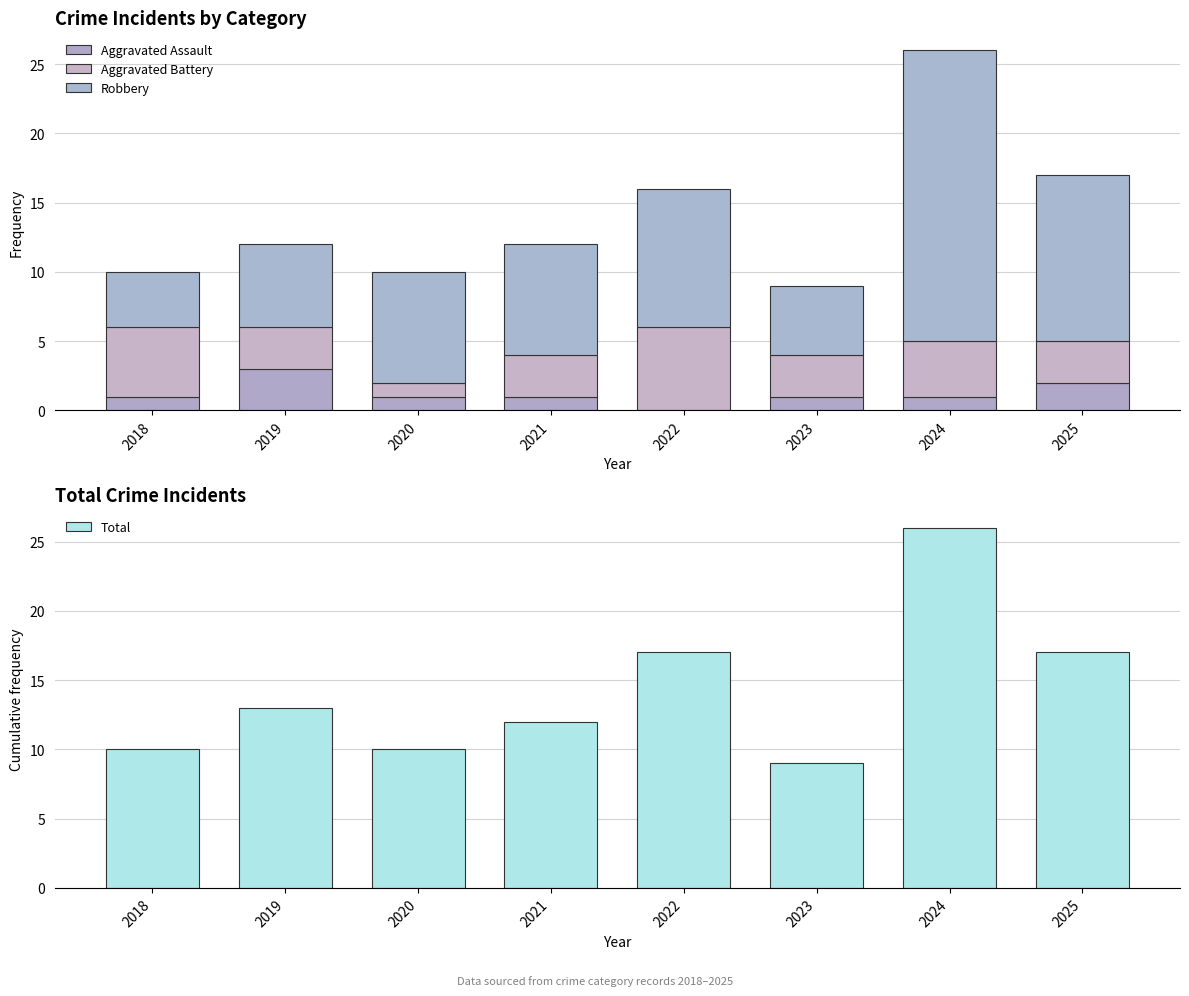

What is the value of the Aggravated Assault bar at the 1st from the left?

1